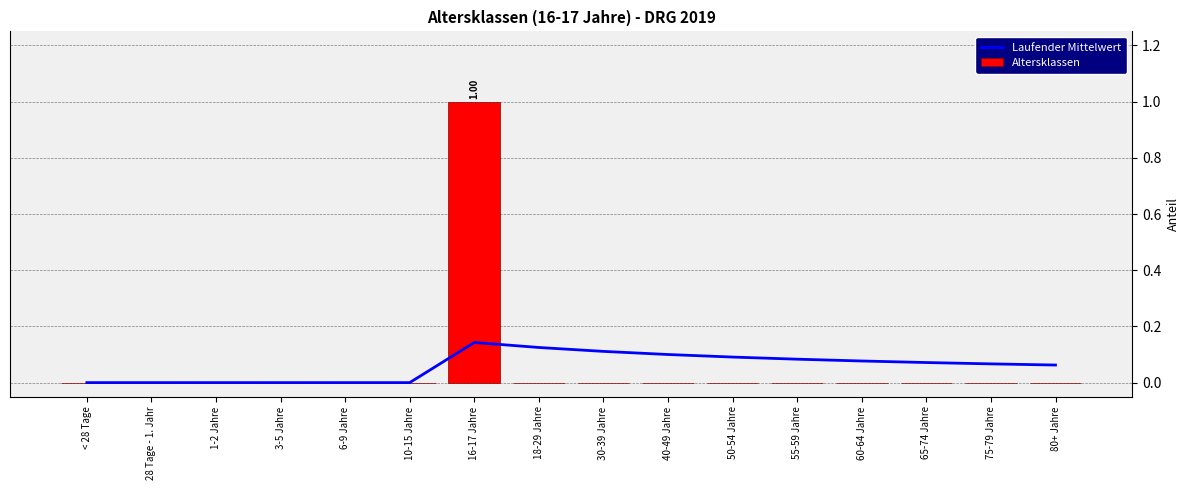

Is the value of Laufender Mittelwert at 60-64 Jahre greater than the value of Altersklassen at 3-5 Jahre?

Yes